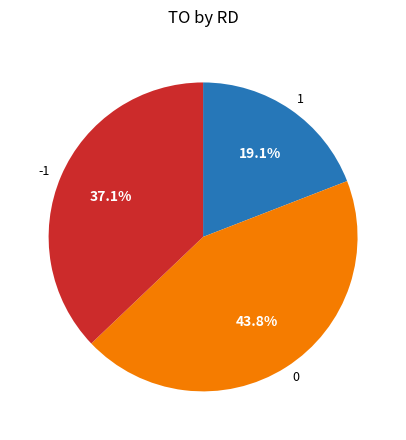

Approximately how many times larger is the value at 1 compared to 0?

0.4